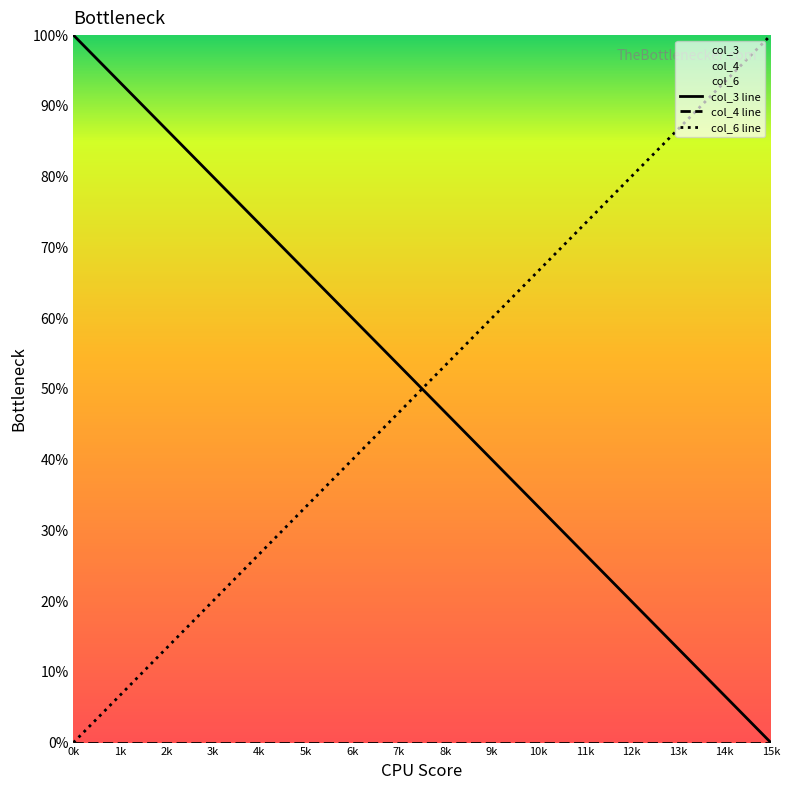

At which label is col_6 line closest to 50?

7k